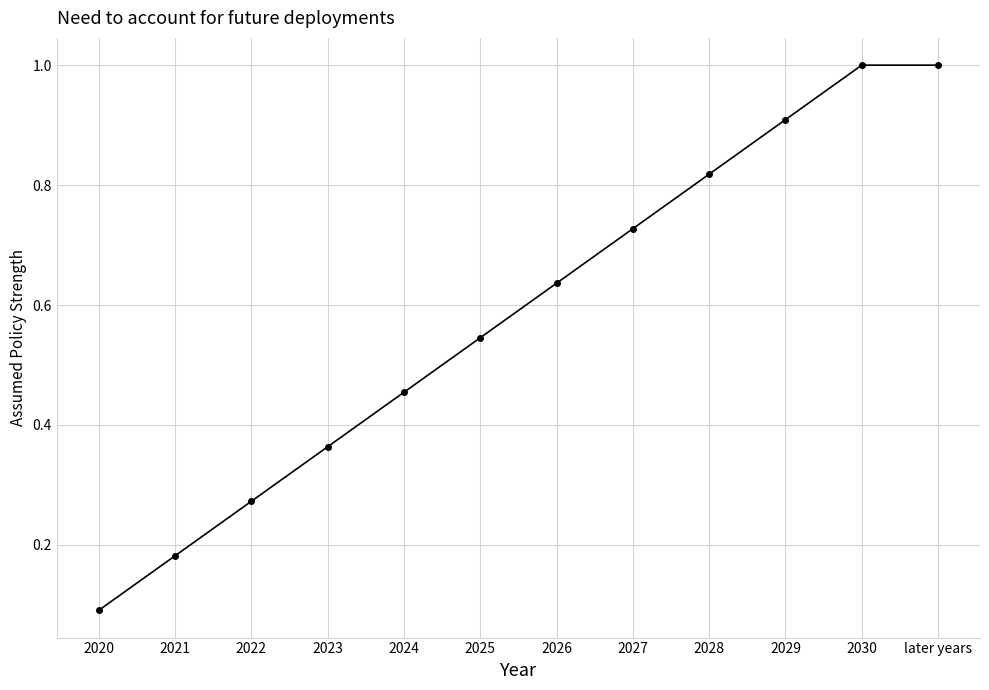

The chart shows a value of 0.7 at 2025. True or false?

False